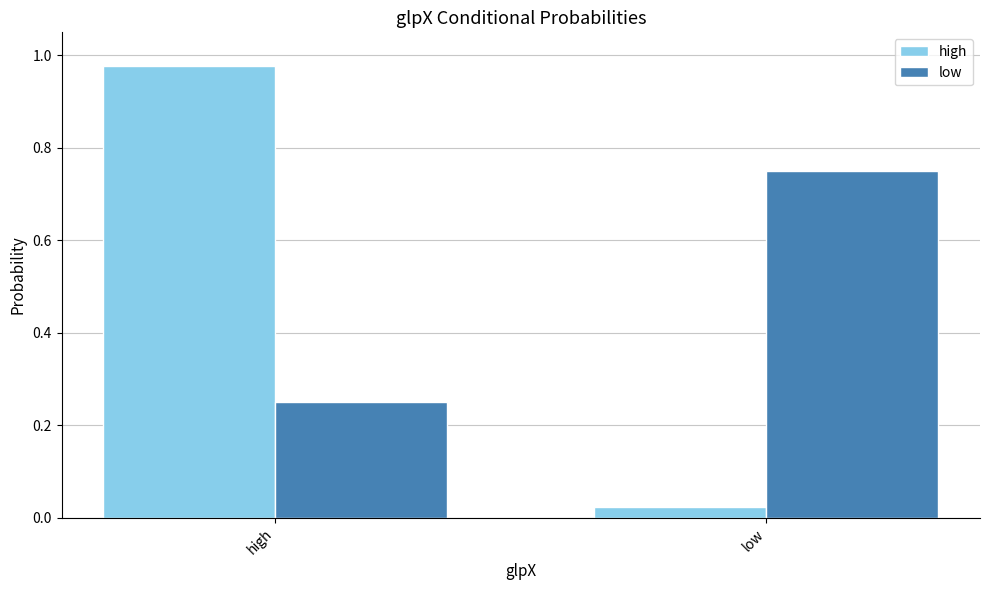

Which label corresponds to the largest value in the chart?

high